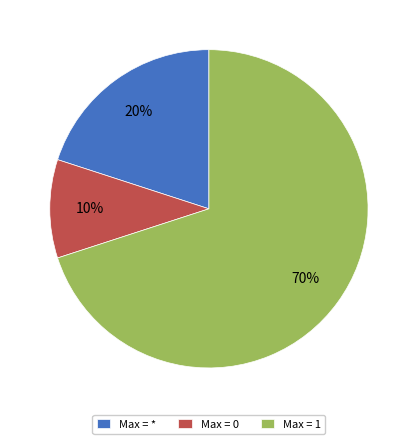

Which slice represents more than half of the pie?

Max = 1